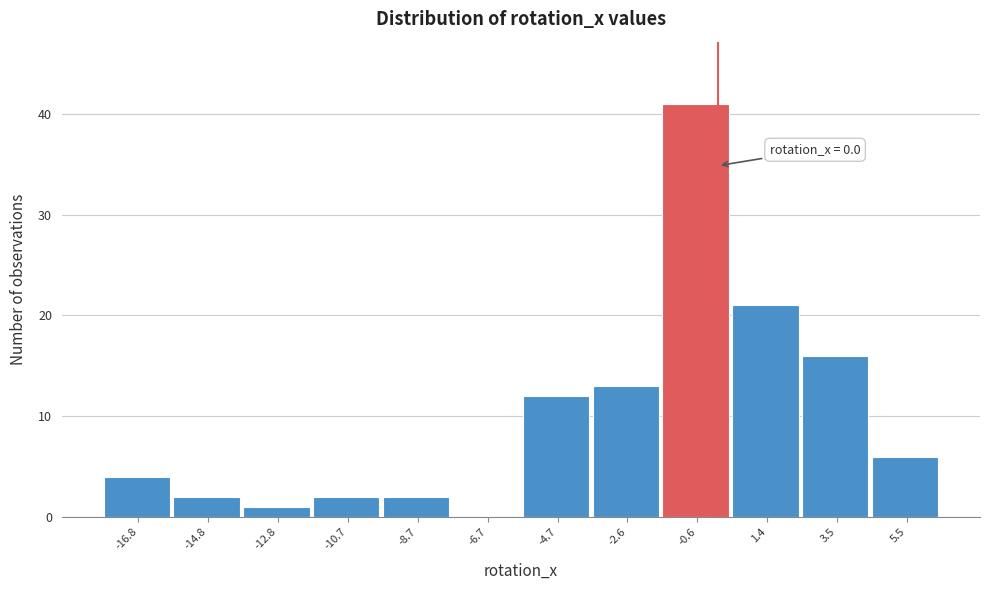

Over which range of the x-axis is the bar tallest?

-1.5 to 0.5